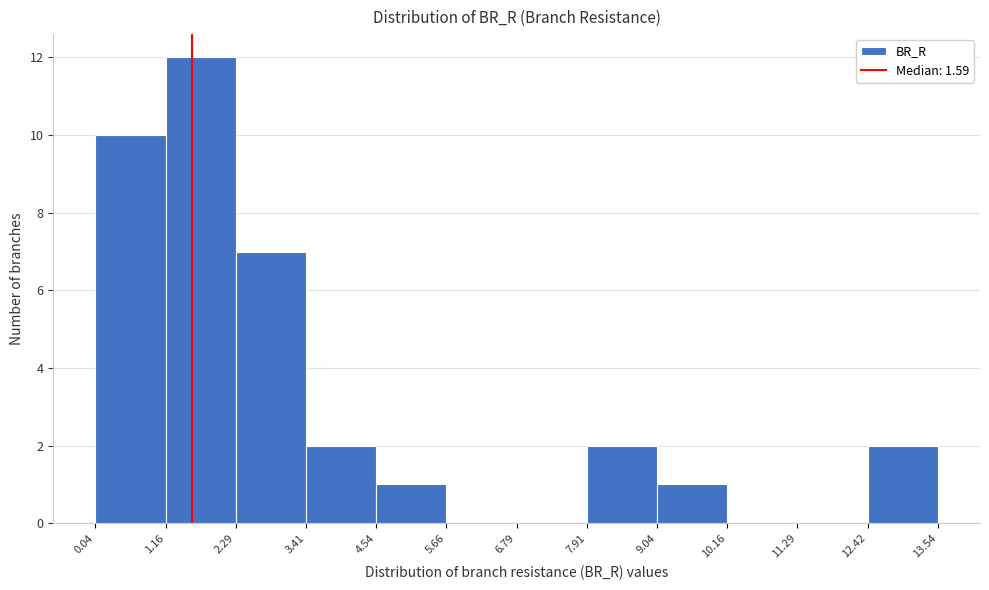

Over which range of the x-axis is the bar tallest?

1.16 to 2.29